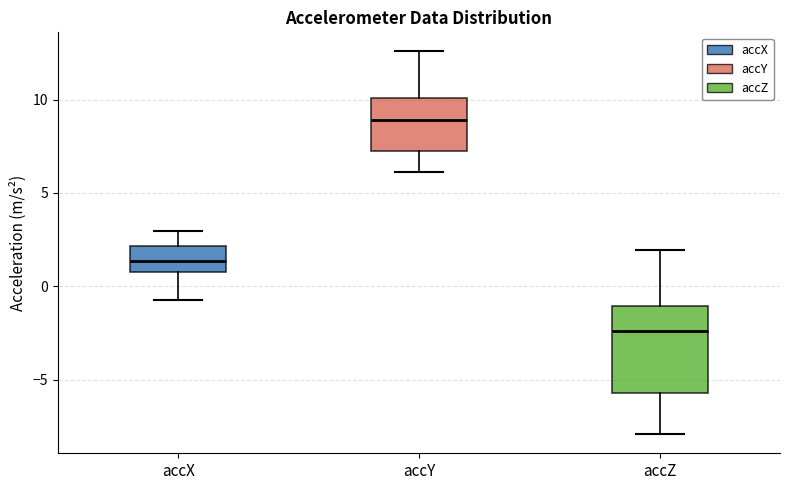

Reading left to right, read every box against the y-axis: the position of its median line, the range the box covers, and the ends of its whiskers. The values are not printed on the chart, so give them approximately, as read against the axis.

accX: median 1.5, box 0.5 to 2.0, whiskers -1.0 to 3.0
accY: median 9.0, box 7.5 to 10.0, whiskers 6.0 to 12.5
accZ: median -2.5, box -5.5 to -1.0, whiskers -8.0 to 2.0